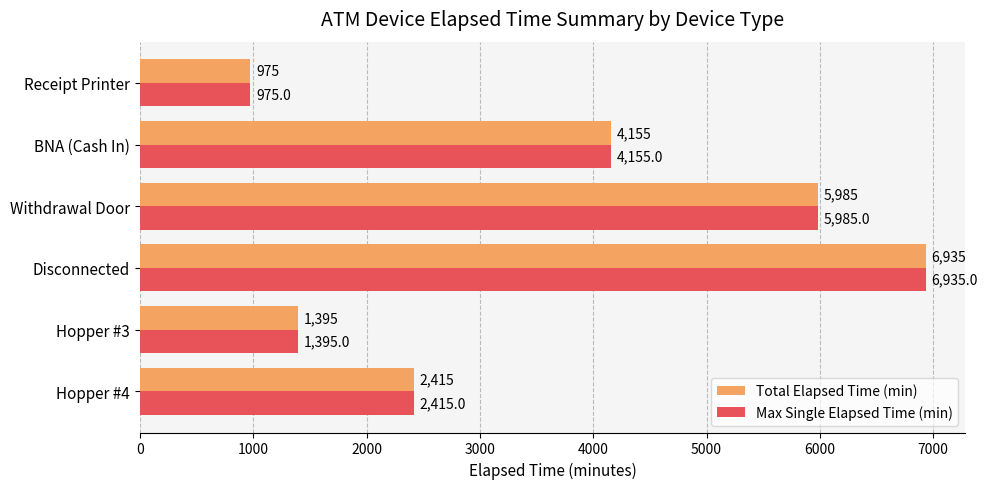

At which label is Max Single Elapsed Time (min) closest to 3955?

BNA (Cash In)